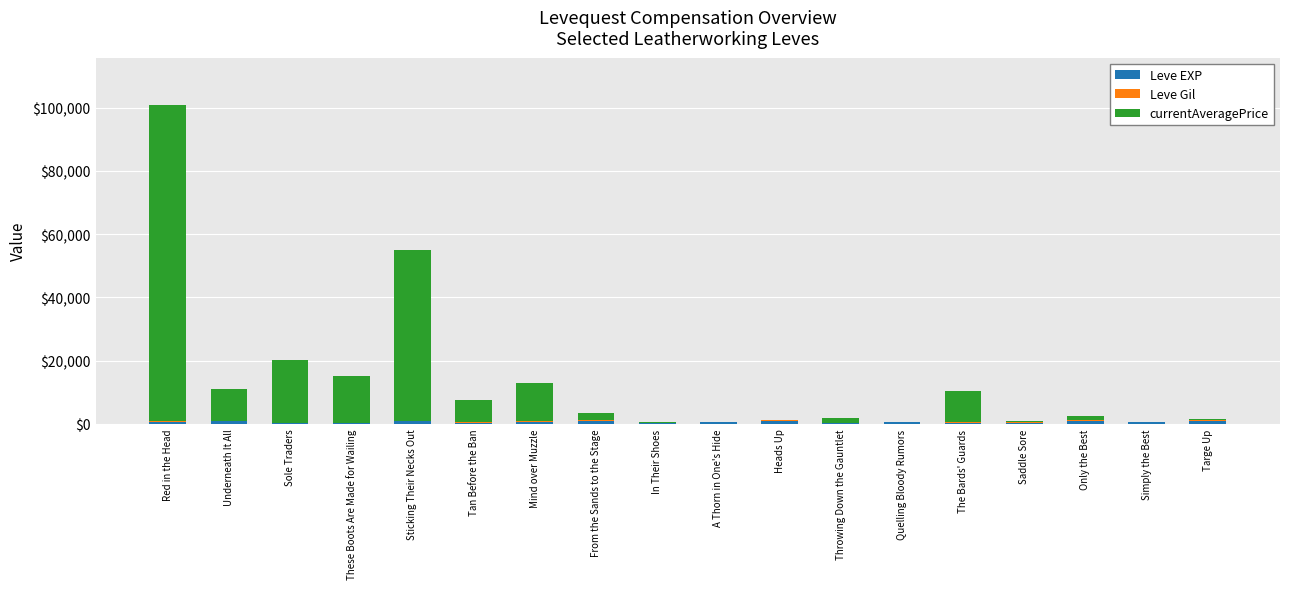

At which category is the sum across all series the highest?

Red in the Head